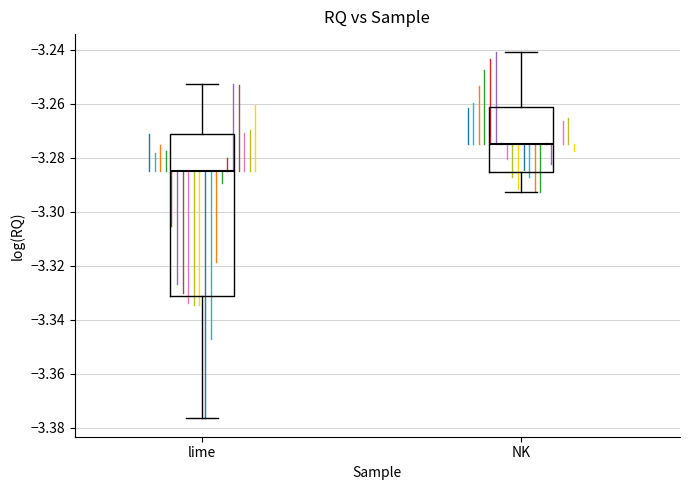

Reading left to right, read every box against the y-axis: the position of its median line, the range the box covers, and the ends of its whiskers. The values are not printed on the chart, so give them approximately, as read against the axis.

lime: median -3.284, box -3.332 to -3.272, whiskers -3.376 to -3.252
NK: median -3.274, box -3.286 to -3.262, whiskers -3.292 to -3.242